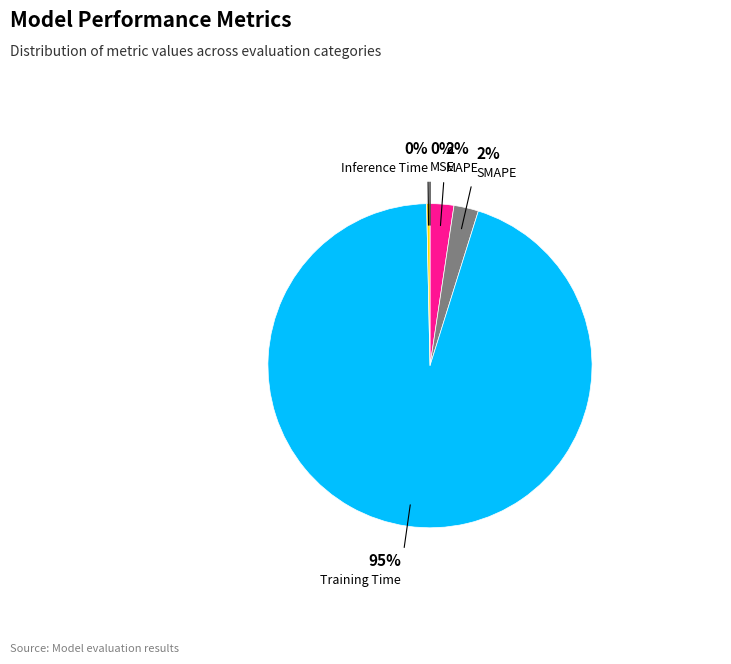

To the nearest percent, what is the average slice percentage?

20%